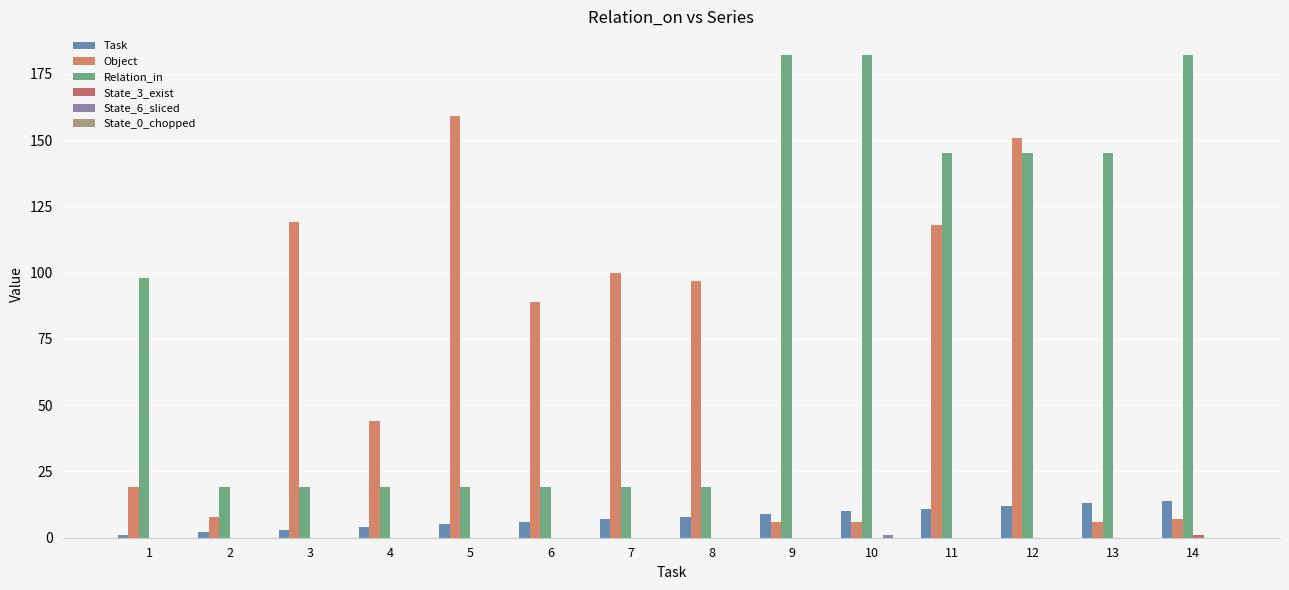

At which label is Object closest to 82?

6